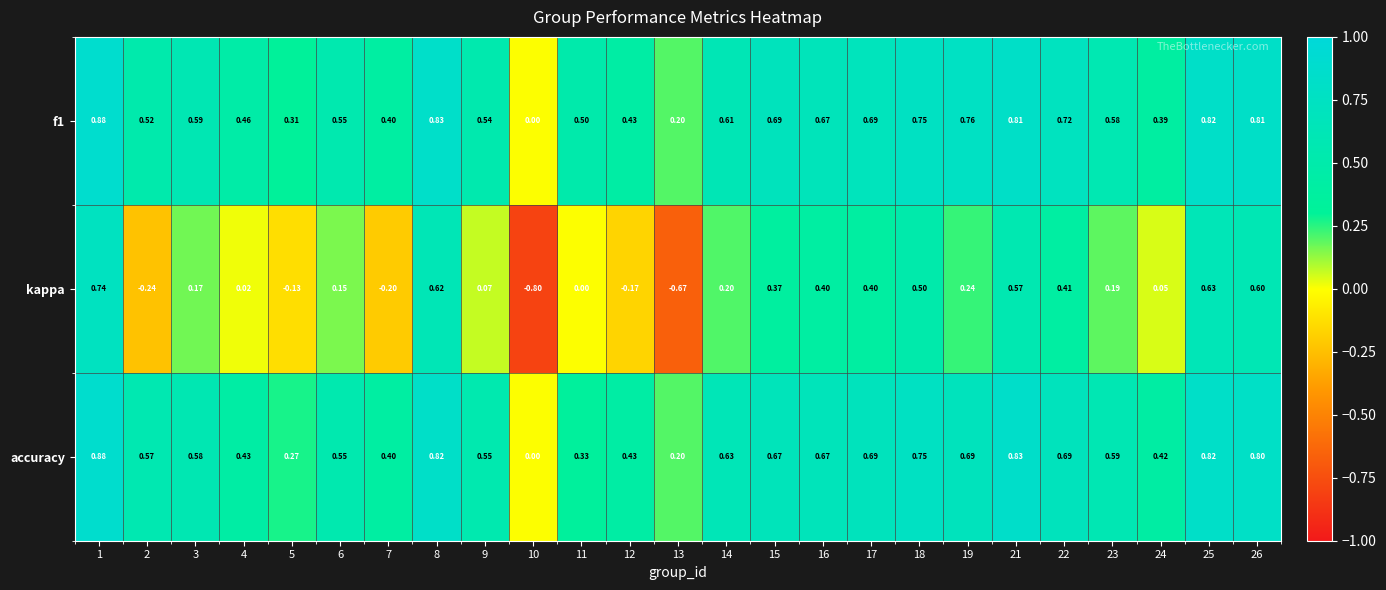

Is the value of accuracy at 26 greater than the value of f1 at 4?

Yes